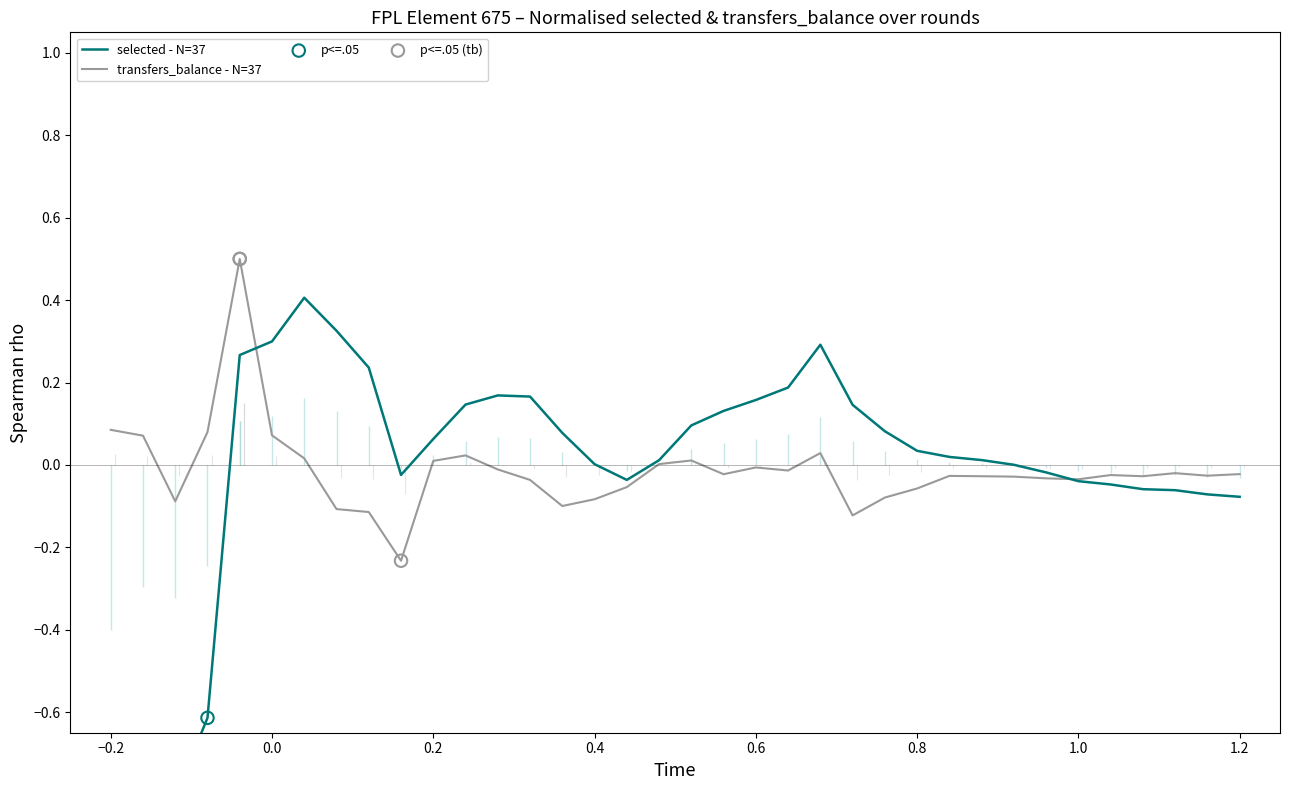

Which series has the widest spread of Y values?

selected